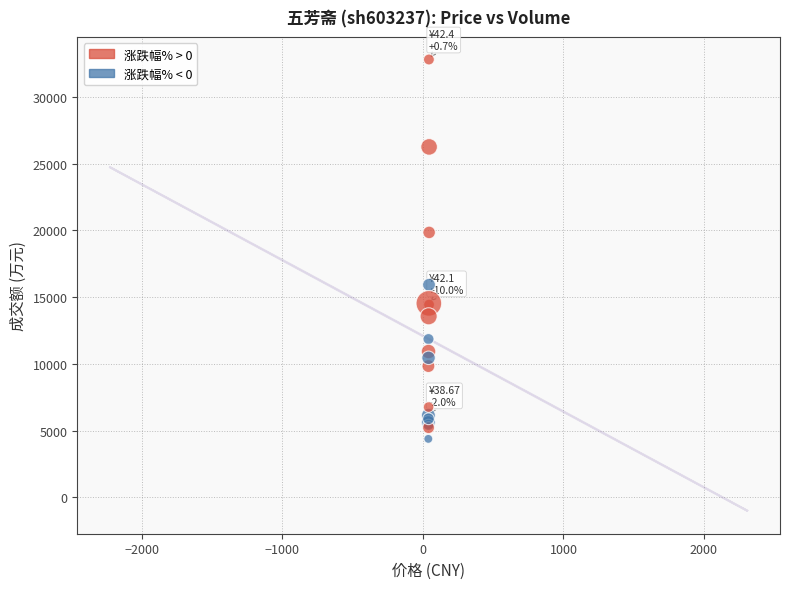

What Y value in the scatter plot is closest to 18593?

19849